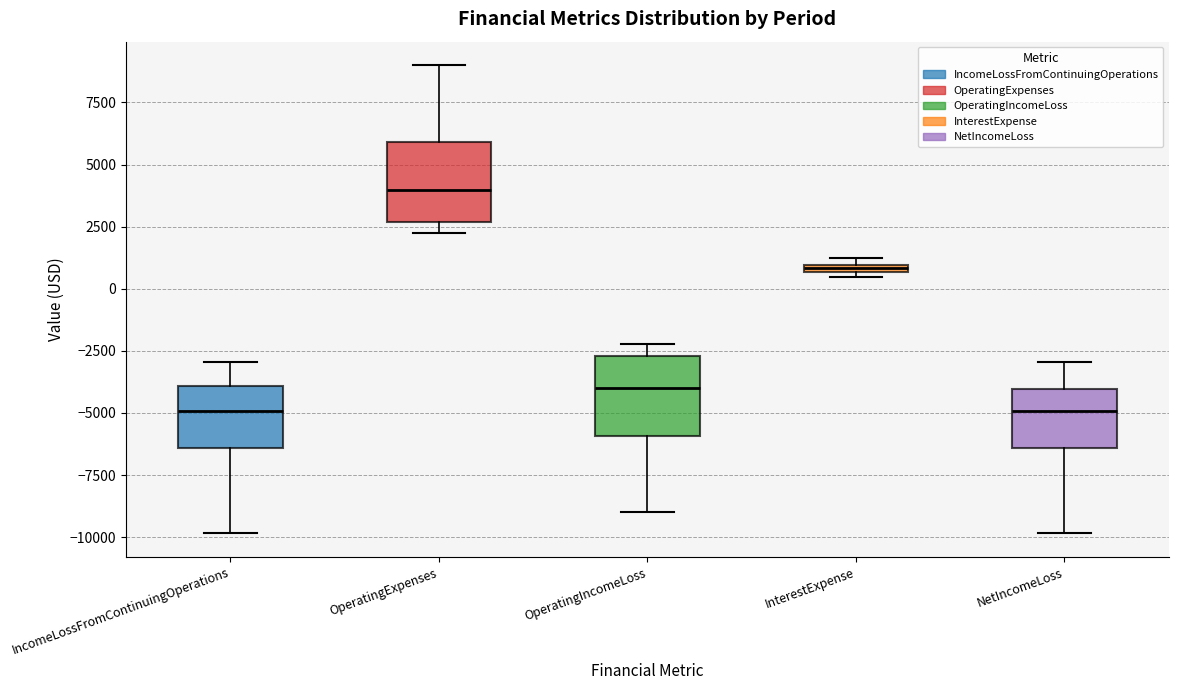

Where is the lower edge of the box for NetIncomeLoss on the y-axis? The values are not printed on the chart, so give them approximately, as read against the axis.

-6500